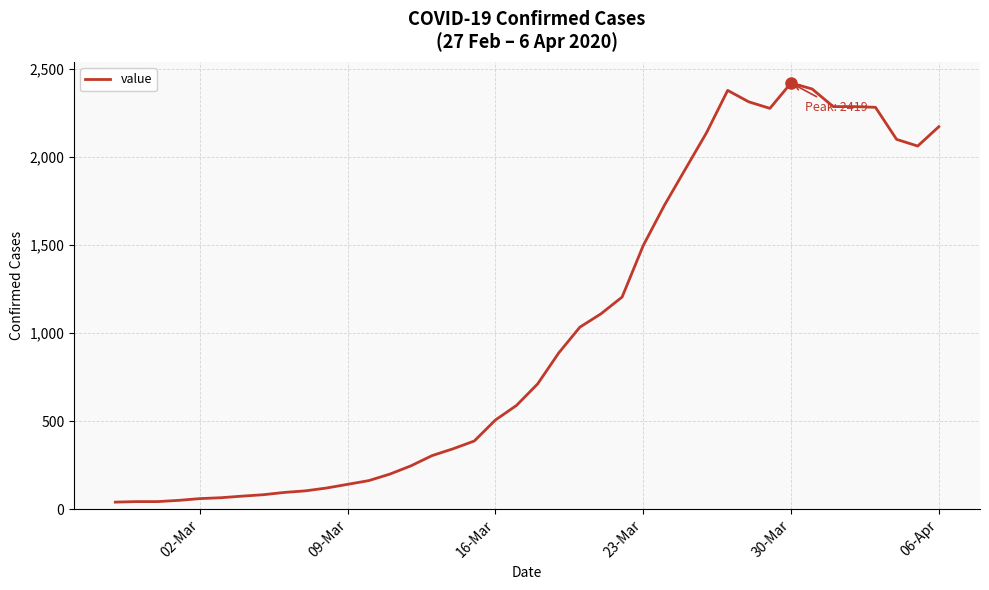

What is the difference between the maximum and minimum values?

2379